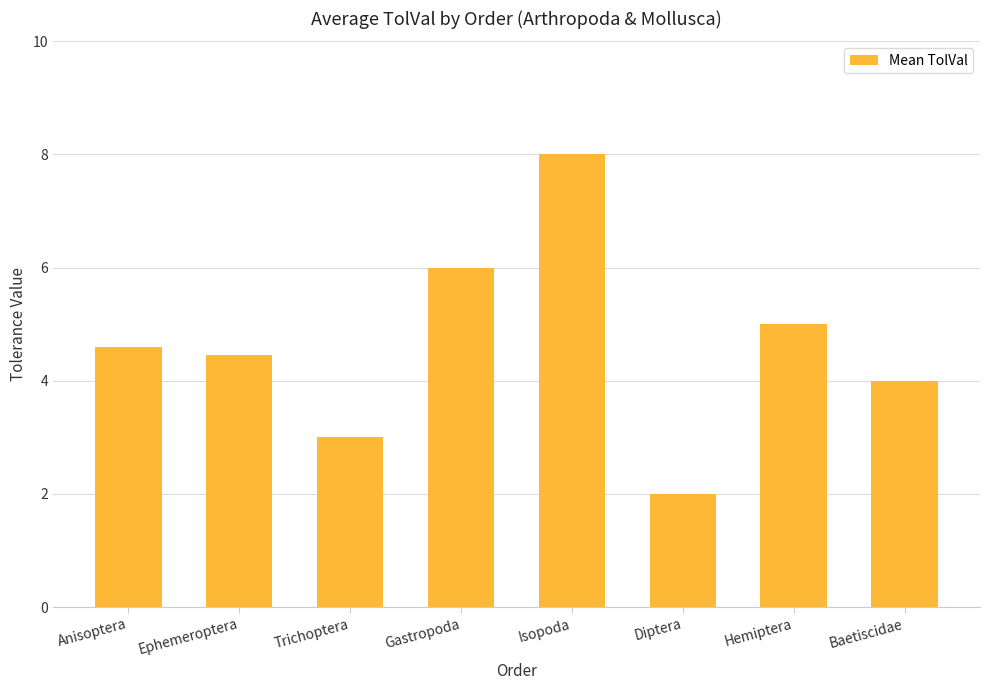

Reading left to right, list all the values displayed in this chart.

Anisoptera=4.6	Ephemeroptera=4.5	Trichoptera=3.0	Gastropoda=6.0	Isopoda=8.0	Diptera=2.0	Hemiptera=5.0	Baetiscidae=4.0